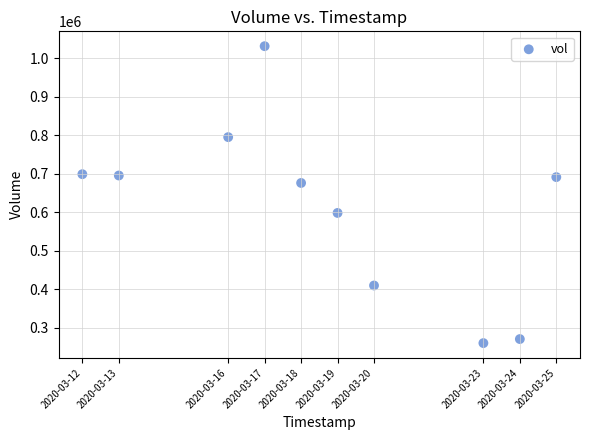

What is the range of Y values (max minus min)?

771700